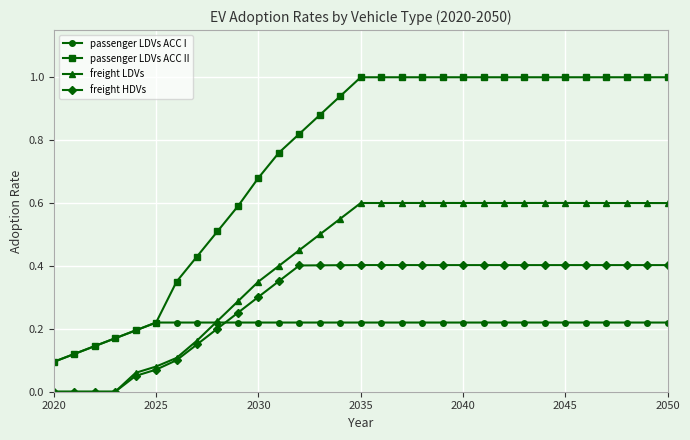

List the series in order of their overall mean, highest first.

passenger LDVs ACC II, freight LDVs, freight HDVs, passenger LDVs ACC I